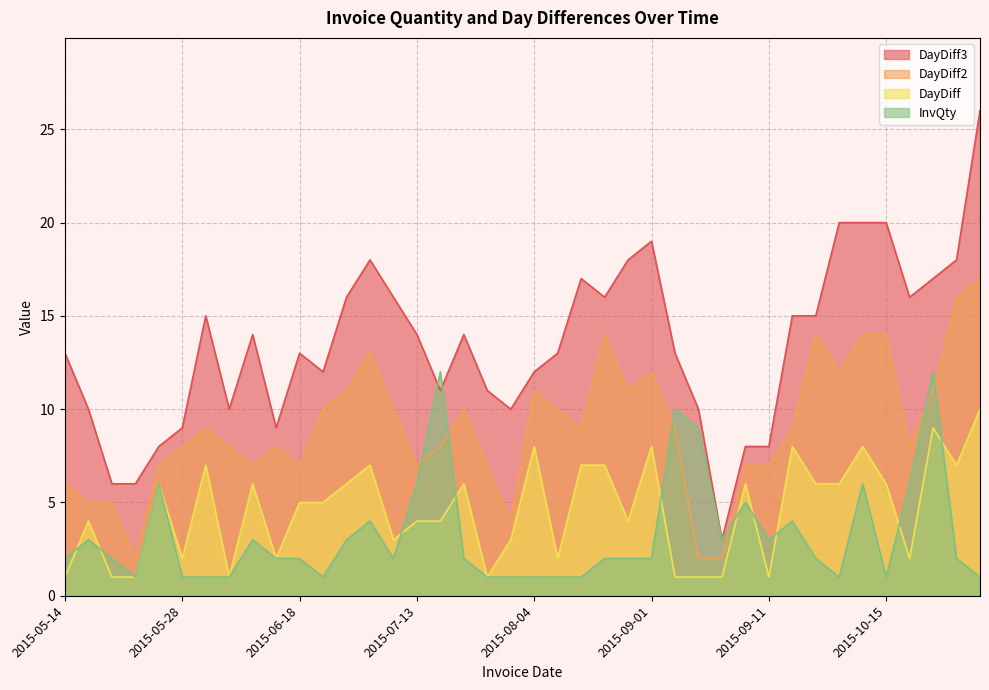

What is the label of the 32nd point from the right?

2015-06-11